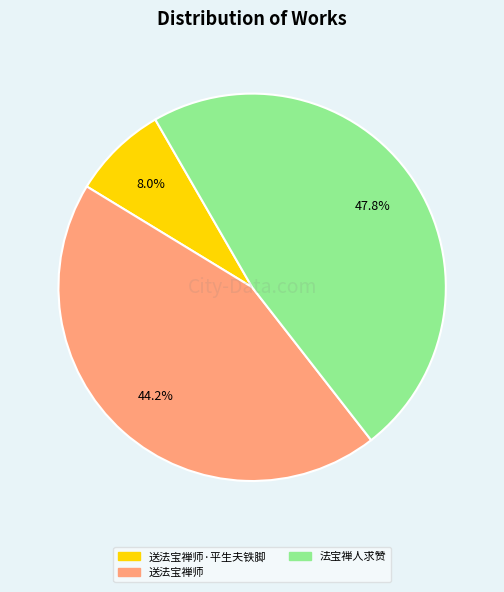

Is there a majority slice in this chart?

No